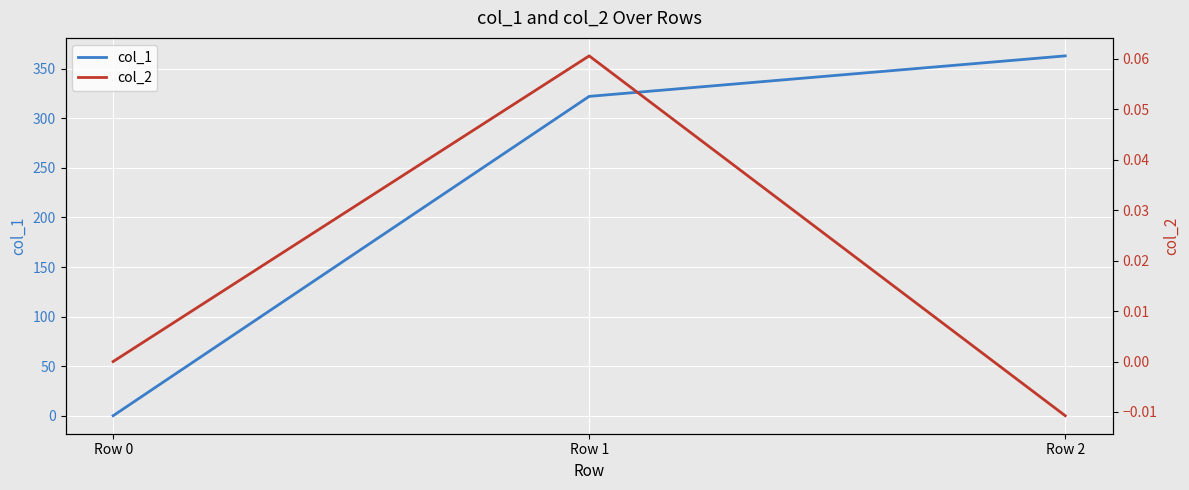

At which label is col_2 closest to 0?

Row 0